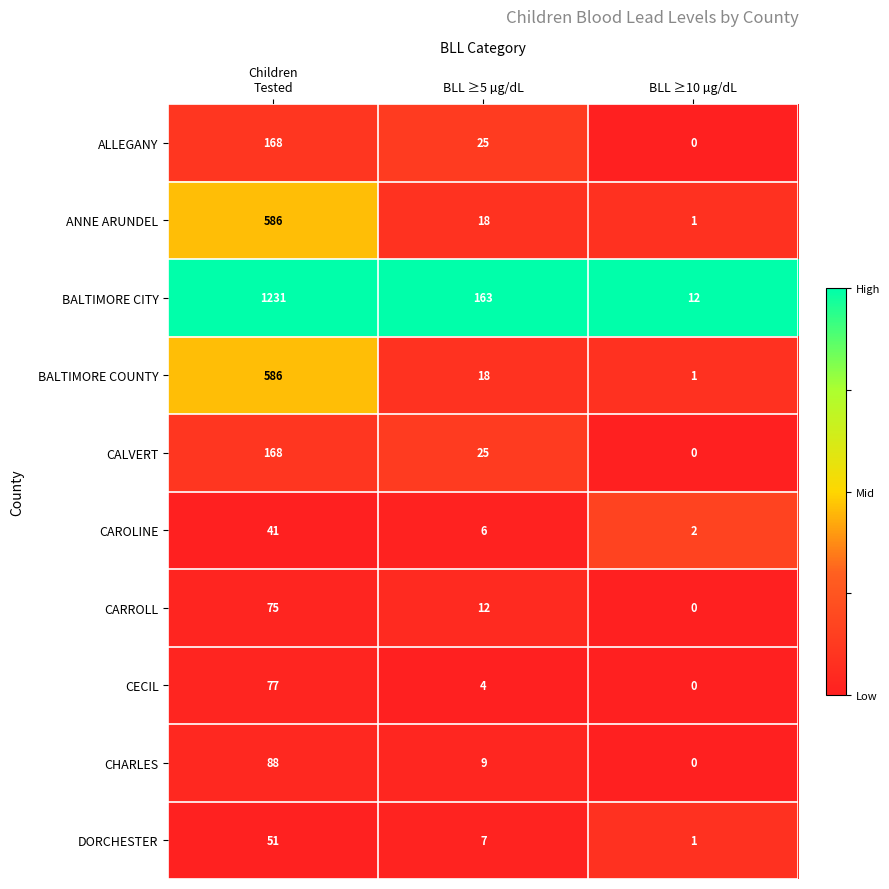

What is the spread (max minus min) of values at BLL ≥10 µg/dL?

12